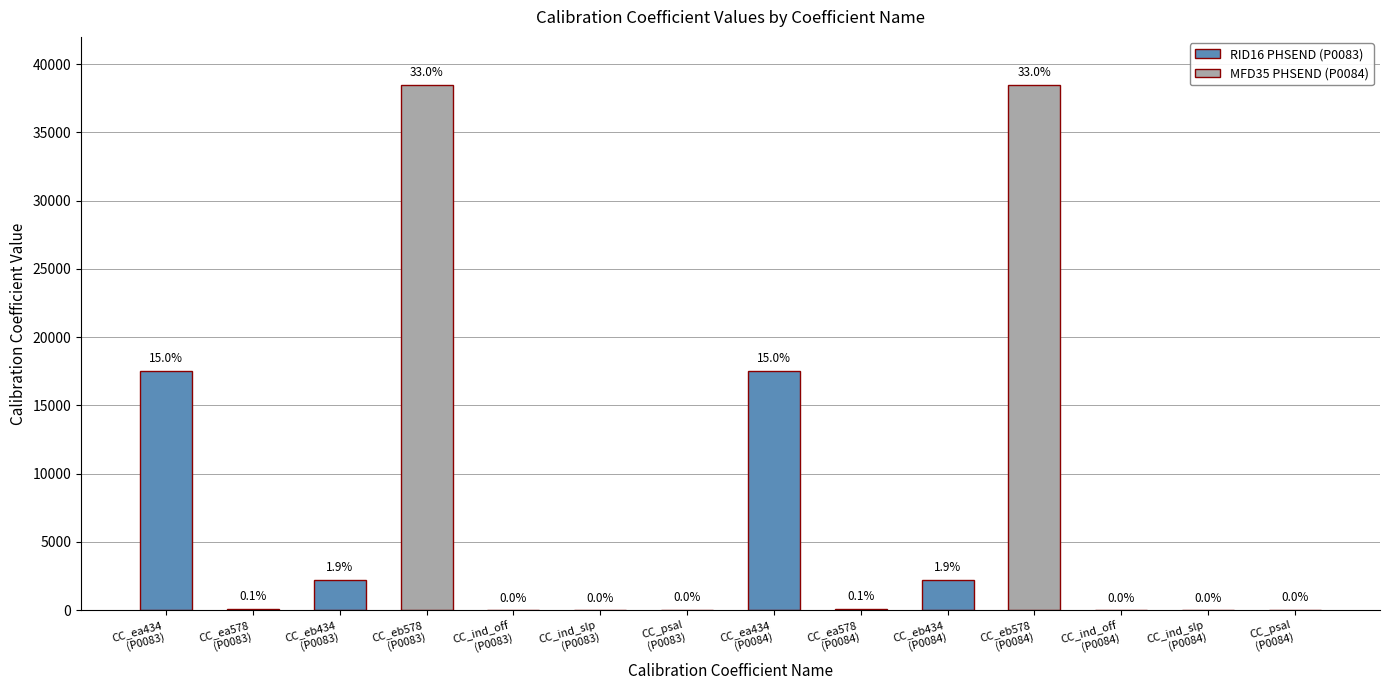

Are the bars horizontal?

No